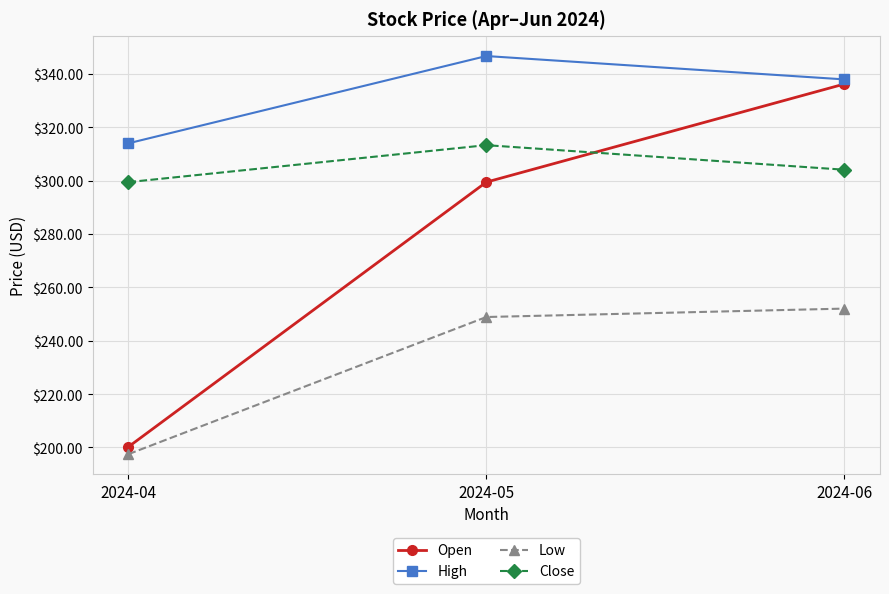

What is the maximum value shown in the chart?

346.7